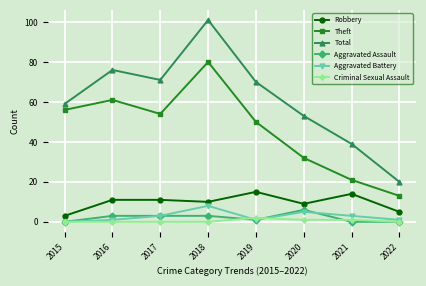

Reading left to right, what are all the values shown in this chart?

Robbery: 3	11	11	10	15	9	14	5
Theft: 56	61	54	80	50	32	21	13
Total: 59	76	71	101	70	53	39	20
Aggravated Assault: 0	3	3	3	1	6	0	0
Aggravated Battery: 0	1	3	8	1	5	3	1
Criminal Sexual Assault: 0	0	0	0	2	1	1	0